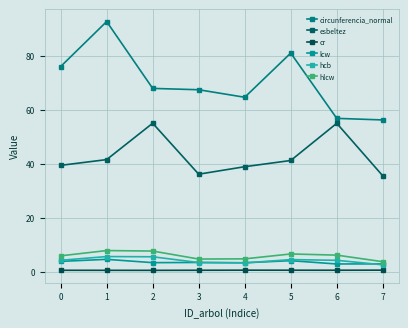

What are all the series names shown in the legend?

circunferencia_normal, esbeltez, cr, lcw, hcb, hlcw